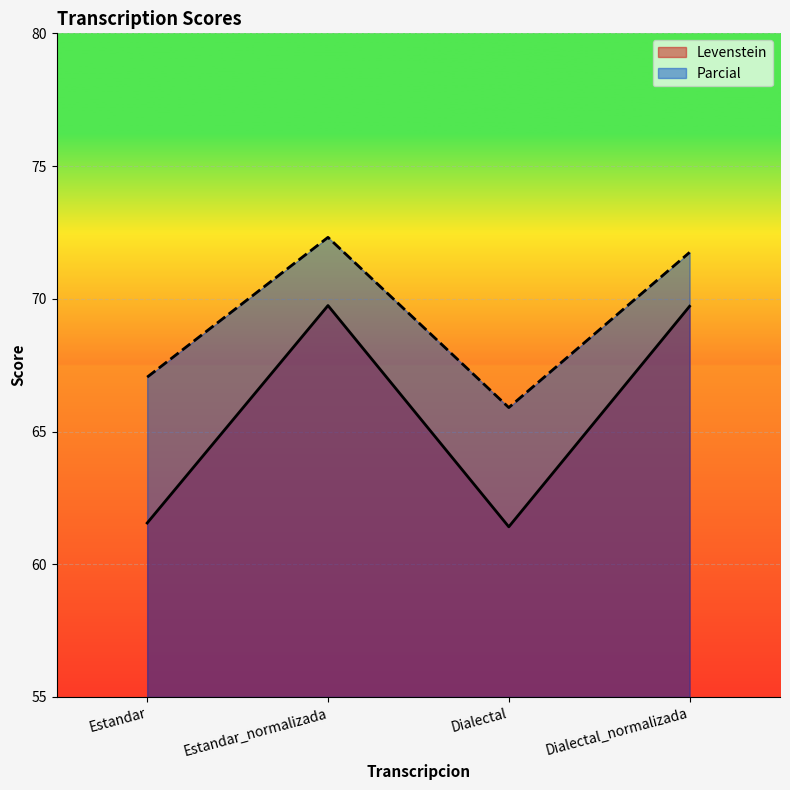

What value does the Parcial series have at Estandar_normalizada?

72.3